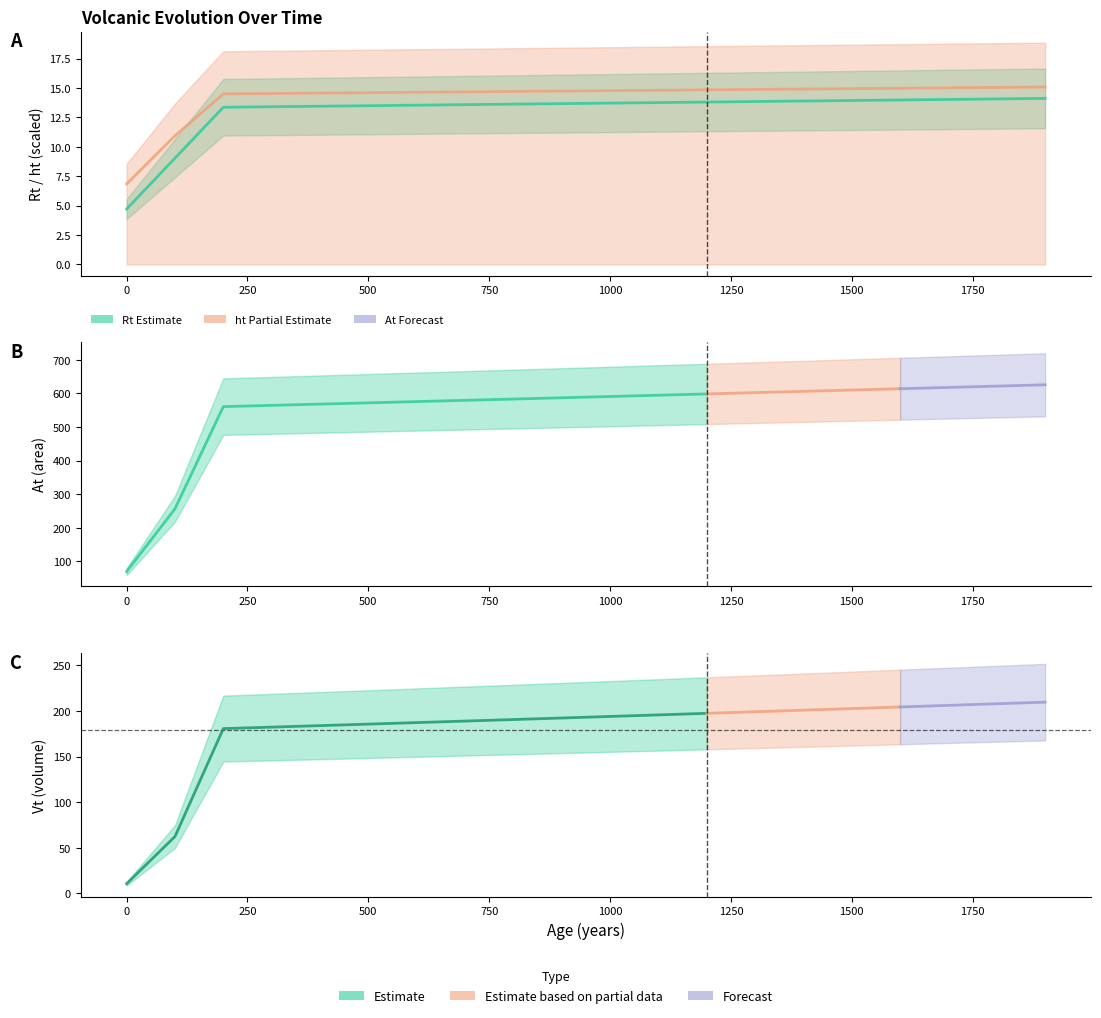

What is the highest value of the ht series?

15.1